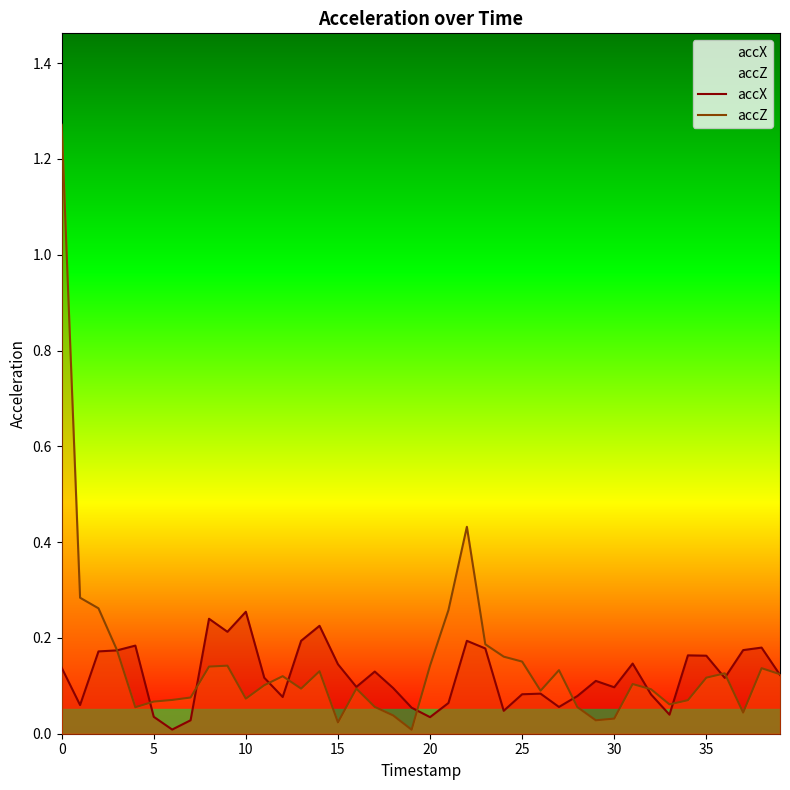

What is the difference between the accZ values at 18 and 9?

0.1